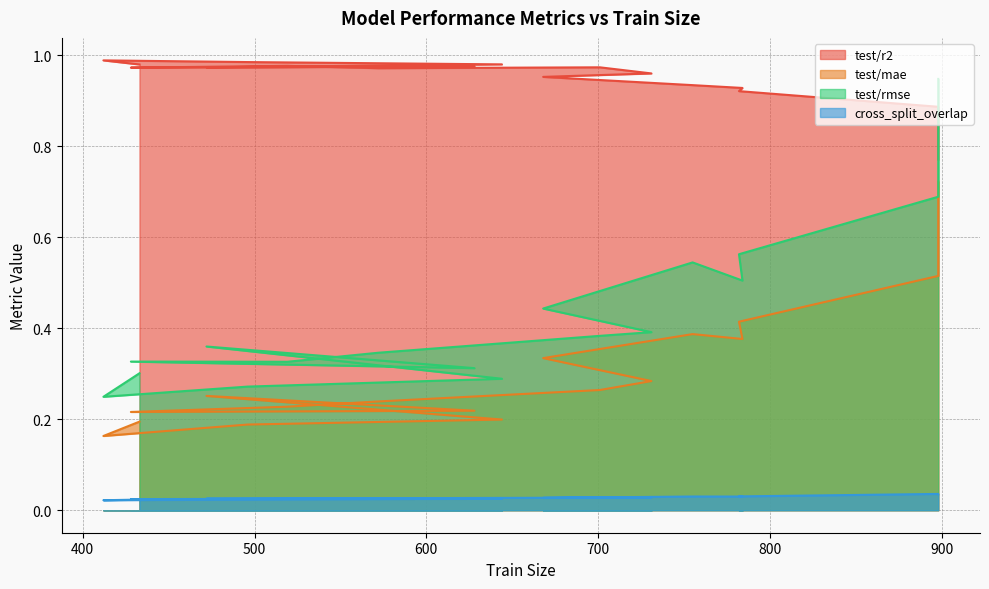

What is the greatest value displayed?

1.0